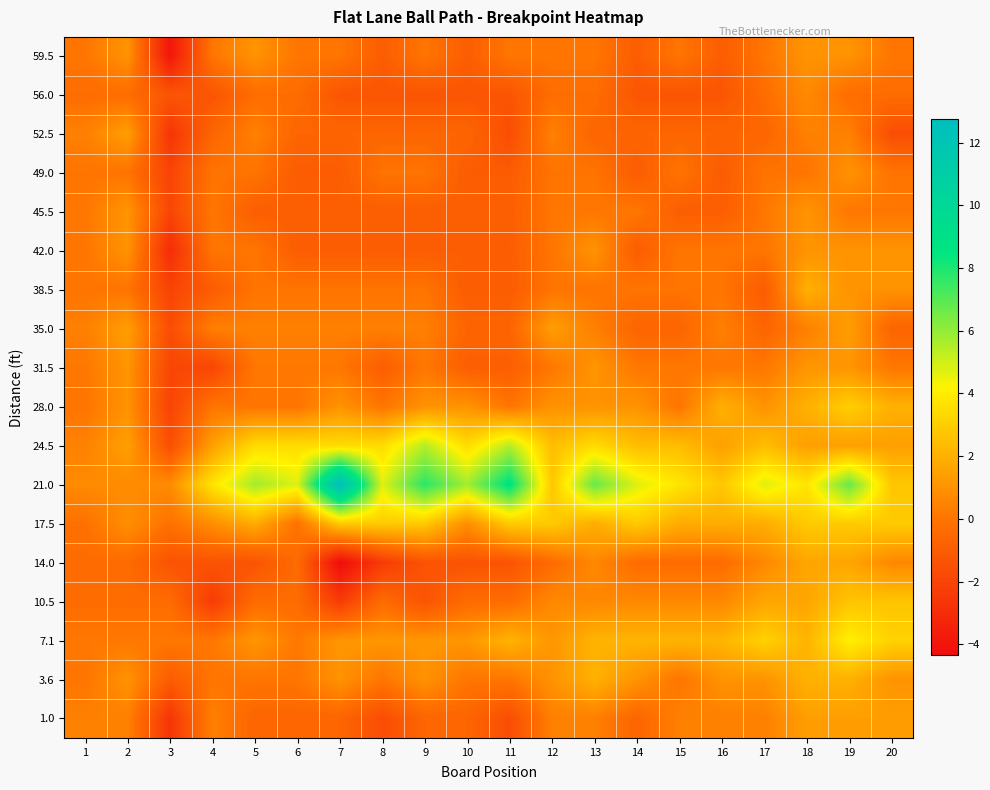

Reading right to left, what are all the values shown in this chart?

59.5: 20=0.0	19=1.0	18=1.0	17=0.0	16=-1.0	15=0.0	14=-1.0	13=0.0	12=0.0	11=0.0	10=-1.0	9=0.0	8=-1.0	7=0.0	6=0.0	5=1.0	4=0.0	3=-4.0	2=1.0	1=0.0
56.0: 20=-0.3	19=-0.3	18=0.7	17=-0.3	16=-1.3	15=-1.3	14=-1.3	13=-0.3	12=-0.3	11=-1.3	10=-1.3	9=-1.3	8=-1.3	7=-1.3	6=-0.3	5=-0.3	4=-1.3	3=-1.3	2=-0.3	1=-0.3
52.5: 20=-1.6	19=0.4	18=0.4	17=-0.6	16=-0.6	15=-0.6	14=-0.6	13=-0.6	12=0.4	11=-1.6	10=-0.6	9=-0.6	8=-0.6	7=-0.6	6=-0.6	5=0.4	4=-0.6	3=-2.6	2=1.4	1=0.4
49.0: 20=-0.0	19=1.0	18=-0.0	17=-0.0	16=-1.0	15=-0.0	14=-1.0	13=-0.0	12=-0.0	11=-1.0	10=-1.0	9=-0.0	8=-0.0	7=-1.0	6=-1.0	5=-0.0	4=-0.0	3=-2.0	2=-0.0	1=-0.0
45.5: 20=0.1	19=0.1	18=1.1	17=0.1	16=-0.9	15=-0.9	14=0.1	13=0.1	12=0.1	11=-0.9	10=-0.9	9=-0.9	8=-0.9	7=-0.9	6=-0.9	5=-0.9	4=0.1	3=-1.9	2=1.1	1=0.1
42.0: 20=1.0	19=1.0	18=1.0	17=0.0	16=0.0	15=0.0	14=-1.0	13=1.0	12=0.0	11=-1.0	10=-1.0	9=-1.0	8=-1.0	7=-1.0	6=-1.0	5=0.0	4=0.0	3=-3.0	2=1.0	1=0.0
38.5: 20=1.0	19=1.0	18=2.0	17=-1.0	16=-0.0	15=-0.0	14=-0.0	13=-0.0	12=-0.0	11=-1.0	10=-1.0	9=-0.0	8=-0.0	7=-0.0	6=-0.0	5=-0.0	4=-1.0	3=-2.0	2=-0.0	1=-0.0
35.0: 20=-0.6	19=1.4	18=0.4	17=-0.6	16=0.4	15=-0.6	14=-0.6	13=0.4	12=1.4	11=-0.6	10=-0.6	9=0.4	8=0.4	7=0.4	6=0.4	5=0.4	4=0.4	3=-1.6	2=1.4	1=0.4
31.5: 20=0.1	19=1.1	18=1.1	17=0.1	16=0.1	15=0.1	14=0.1	13=1.1	12=0.1	11=-0.9	10=-0.9	9=0.1	8=-0.9	7=0.1	6=0.1	5=0.1	4=-1.9	3=-1.9	2=1.1	1=0.1
28.0: 20=2.0	19=3.0	18=2.0	17=1.0	16=2.0	15=0.0	14=1.0	13=1.0	12=1.0	11=0.0	10=1.0	9=1.0	8=0.0	7=1.0	6=0.0	5=0.0	4=0.0	3=-2.0	2=1.0	1=0.0
24.5: 20=1.4	19=1.4	18=1.4	17=2.4	16=1.4	15=2.4	14=2.4	13=3.4	12=2.4	11=5.4	10=3.4	9=5.4	8=3.4	7=3.4	6=3.4	5=3.4	4=1.4	3=-1.6	2=1.4	1=0.4
21.0: 20=2.7	19=6.7	18=3.7	17=4.7	16=2.7	15=3.7	14=4.7	13=6.7	12=2.7	11=8.7	10=5.7	9=7.7	8=4.7	7=12.7	6=4.7	5=5.7	4=3.7	3=0.7	2=0.7	1=0.7
17.5: 20=2.9	19=2.9	18=2.9	17=1.9	16=1.9	15=1.9	14=2.9	13=1.9	12=2.9	11=2.9	10=0.9	9=2.9	8=2.9	7=2.9	6=-0.1	5=1.9	4=0.9	3=-0.1	2=0.9	1=-0.1
14.0: 20=0.6	19=1.6	18=1.6	17=0.6	16=-0.4	15=-0.4	14=-0.4	13=0.6	12=-0.4	11=-1.4	10=-1.4	9=-1.4	8=-2.4	7=-4.4	6=-0.4	5=-1.4	4=-1.4	3=-1.4	2=-0.4	1=-0.4
10.5: 20=2.7	19=2.7	18=1.7	17=1.7	16=0.7	15=0.7	14=0.7	13=0.7	12=0.7	11=-0.3	10=-0.3	9=-1.3	8=-0.3	7=-2.3	6=-0.3	5=-0.3	4=-2.3	3=-0.3	2=-0.3	1=-0.3
7.1: 20=3.1	19=4.1	18=2.1	17=3.1	16=2.1	15=2.1	14=2.1	13=2.1	12=1.1	11=2.1	10=1.1	9=1.1	8=1.1	7=1.1	6=0.1	5=1.1	4=0.1	3=0.1	2=0.1	1=0.1
3.6: 20=1.0	19=2.0	18=2.0	17=1.0	16=1.0	15=0.0	14=1.0	13=2.0	12=1.0	11=0.0	10=0.0	9=1.0	8=0.0	7=1.0	6=0.0	5=0.0	4=0.0	3=-1.0	2=1.0	1=0.0
1.0: 20=1.4	19=1.4	18=1.4	17=0.4	16=0.4	15=0.4	14=-0.6	13=0.4	12=0.4	11=-1.6	10=-0.6	9=-0.6	8=-1.6	7=-0.6	6=-0.6	5=-0.6	4=0.4	3=-2.6	2=0.4	1=0.4